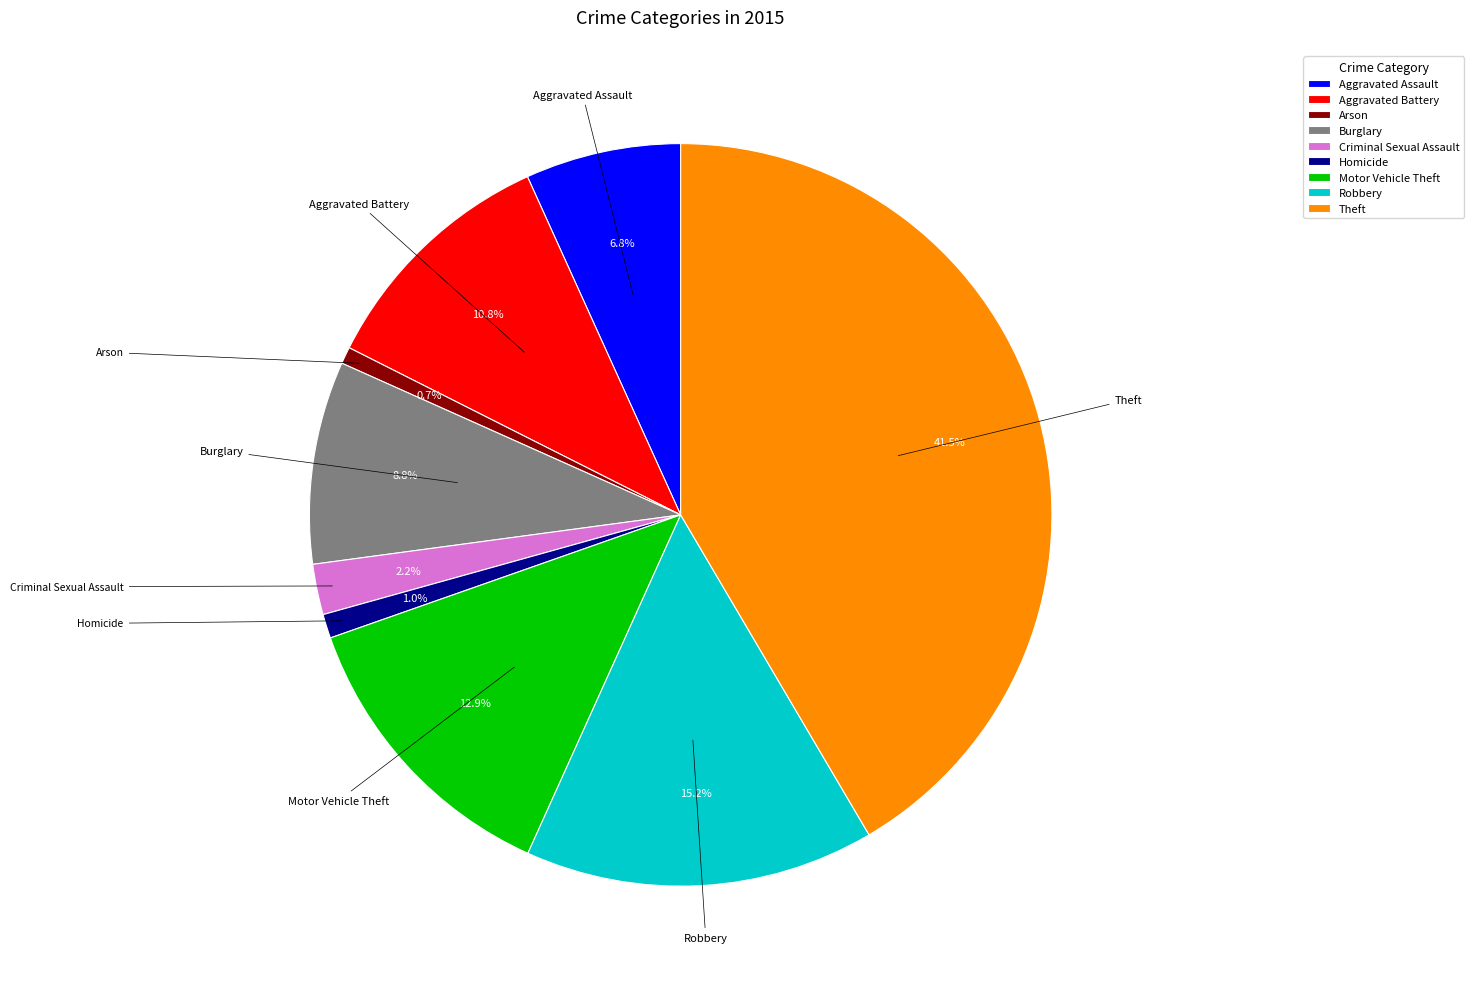

How many slices are in this pie chart?

9